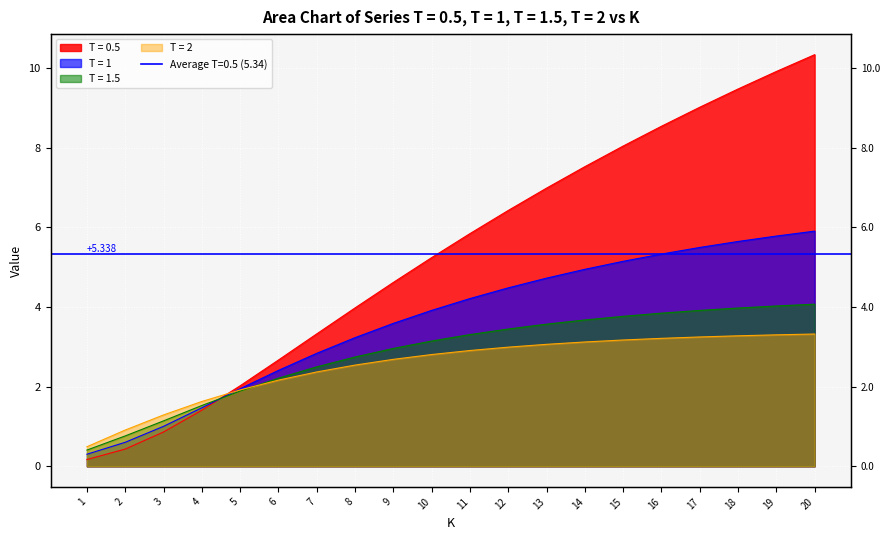

What is the maximum value for T = 1.5?

4.1